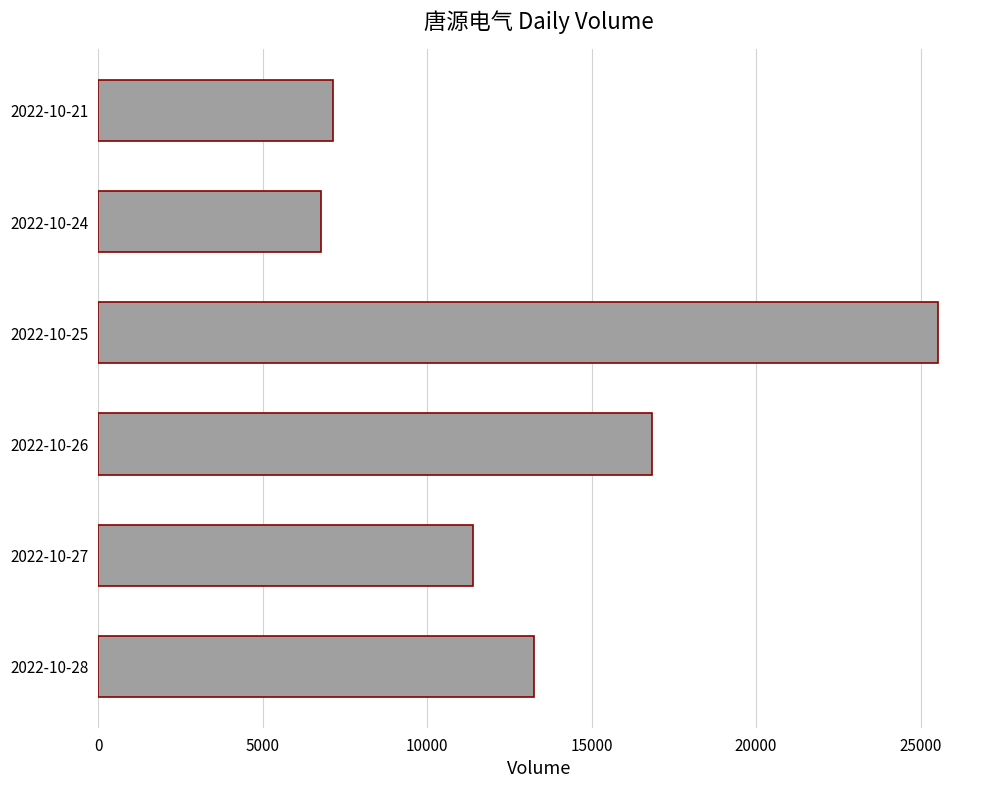

Reading top to bottom, what are all the values shown in this chart?

2022-10-21=7127	2022-10-24=6777	2022-10-25=25544	2022-10-26=16840	2022-10-27=11392	2022-10-28=13257